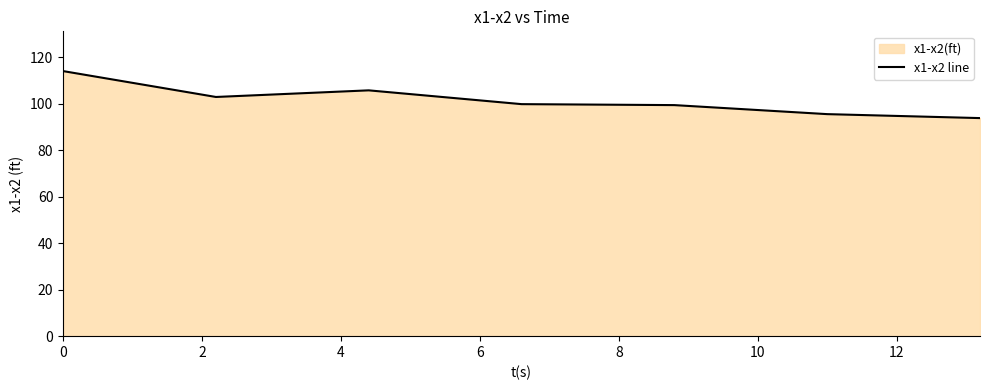

How many lines are shown in the chart?

1